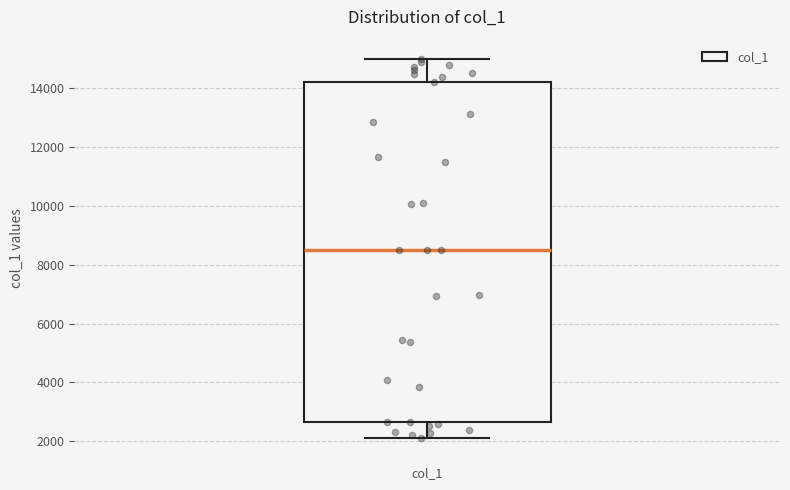

Read this box plot against the y-axis: the position of the median line, the range covered by the box, and the ends of both whiskers. The values are not printed on the chart, so give them approximately, as read against the axis.

median 8600, box 2600 to 14200, whiskers 2200 to 15000